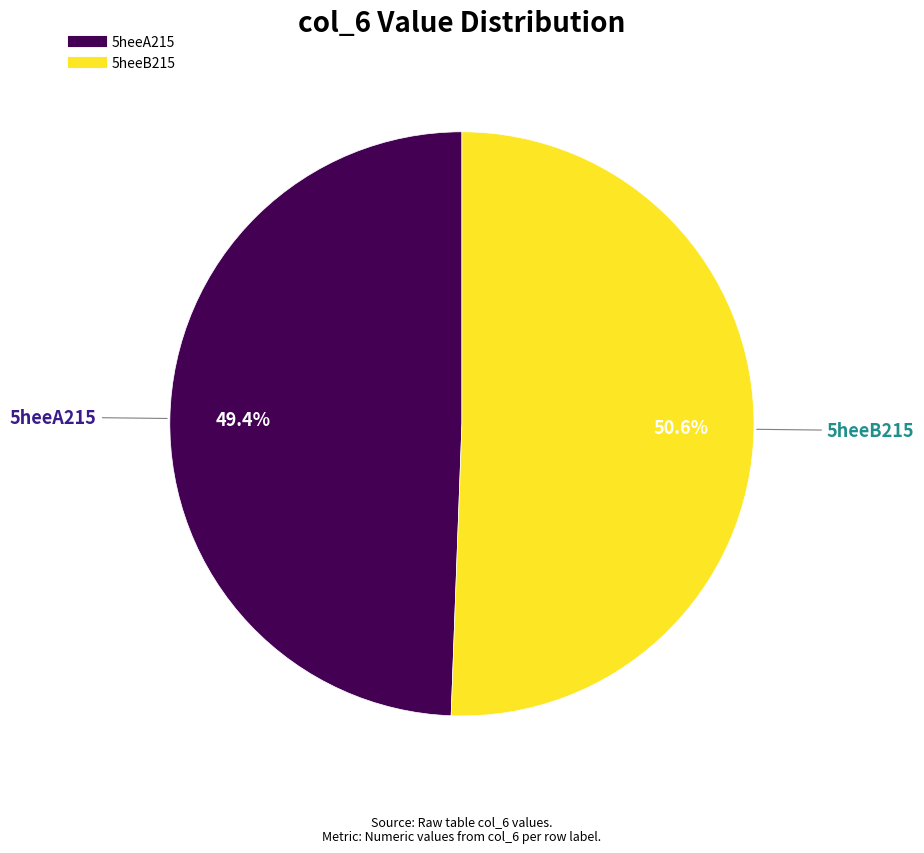

How many segments does this pie chart have?

2